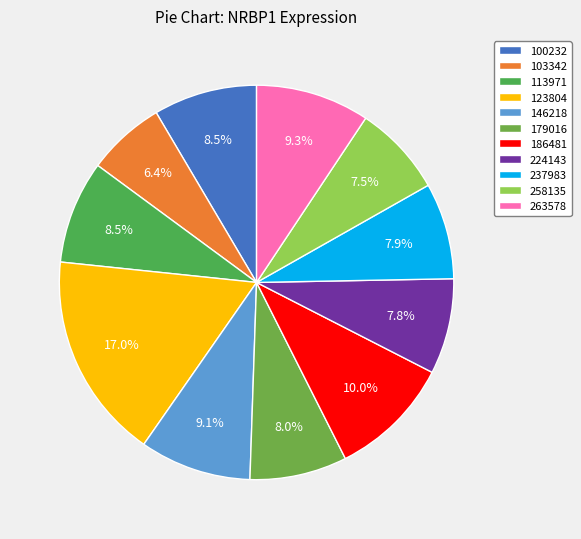

Count the number of slices in the pie.

11